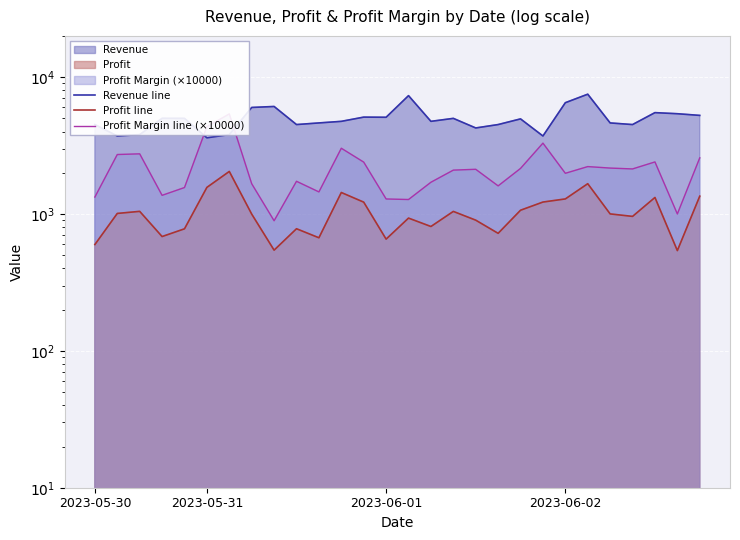

True or false: Profit line and Profit Margin line (×10000) intersect in this chart.

False